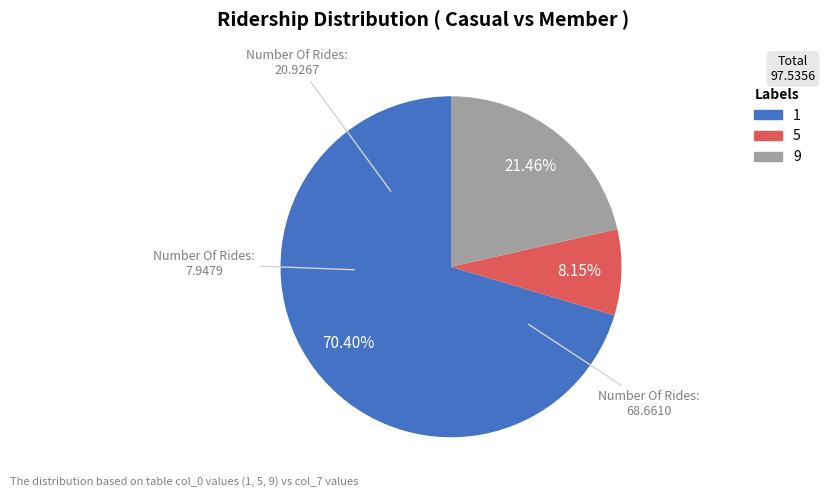

Which slice is the largest?

1